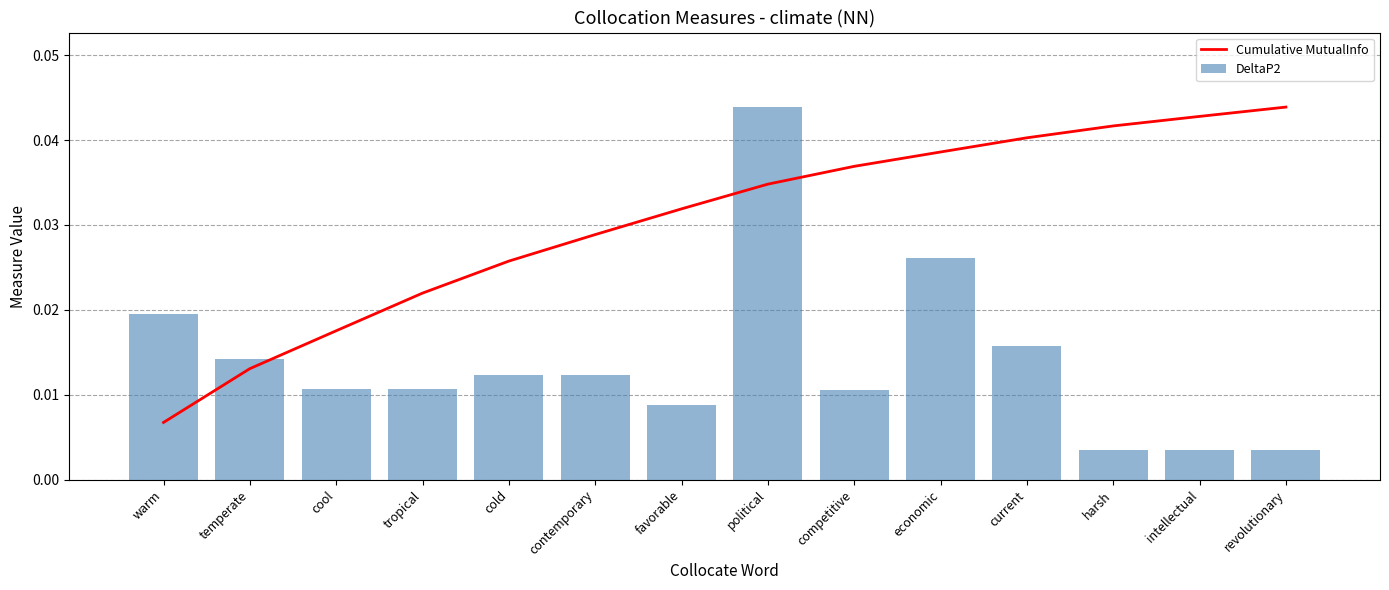

Where is Cumulative MutualInfo nearest to the value 0?

warm